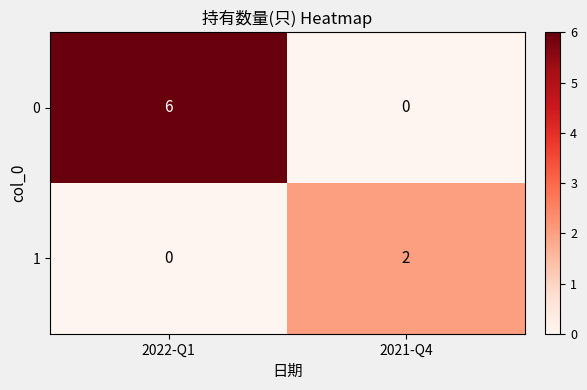

What is the difference between the 0 values at 2021-Q4 and 2022-Q1?

6